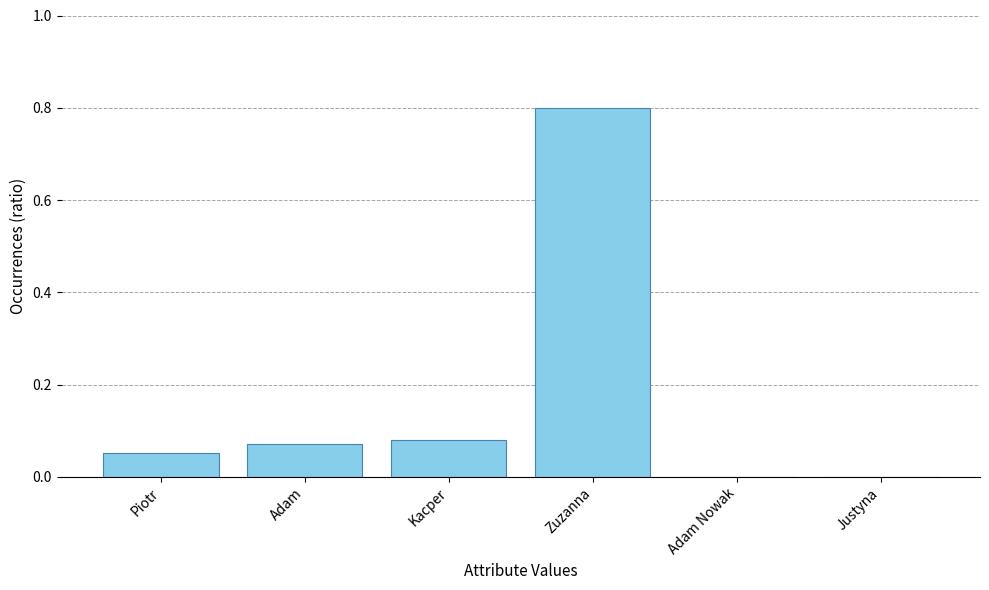

The value at Justyna is 0.0. True or false?

True